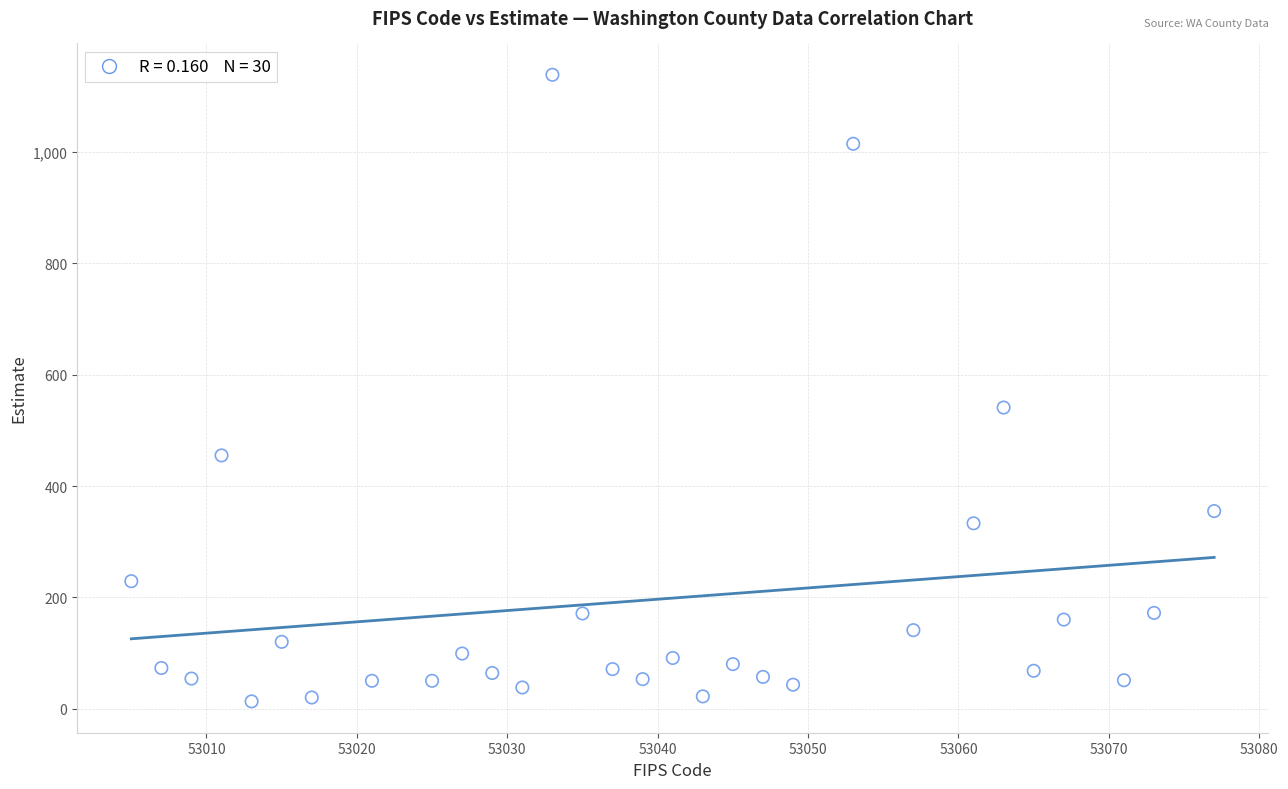

What Y value in the scatter plot is closest to 576?

541